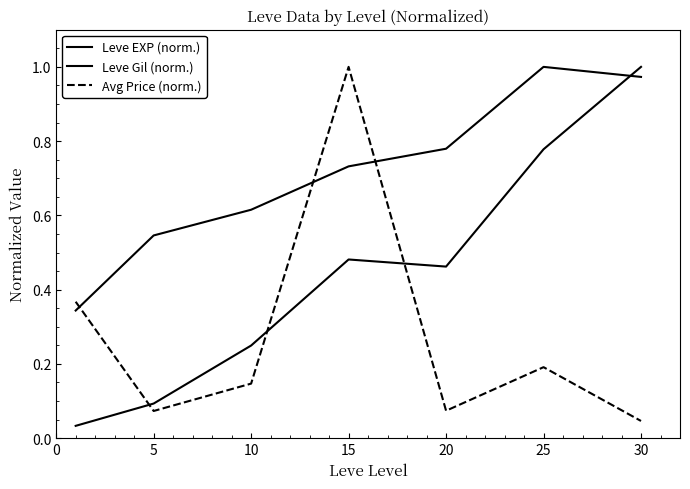

Does the chart have visible grid lines?

No